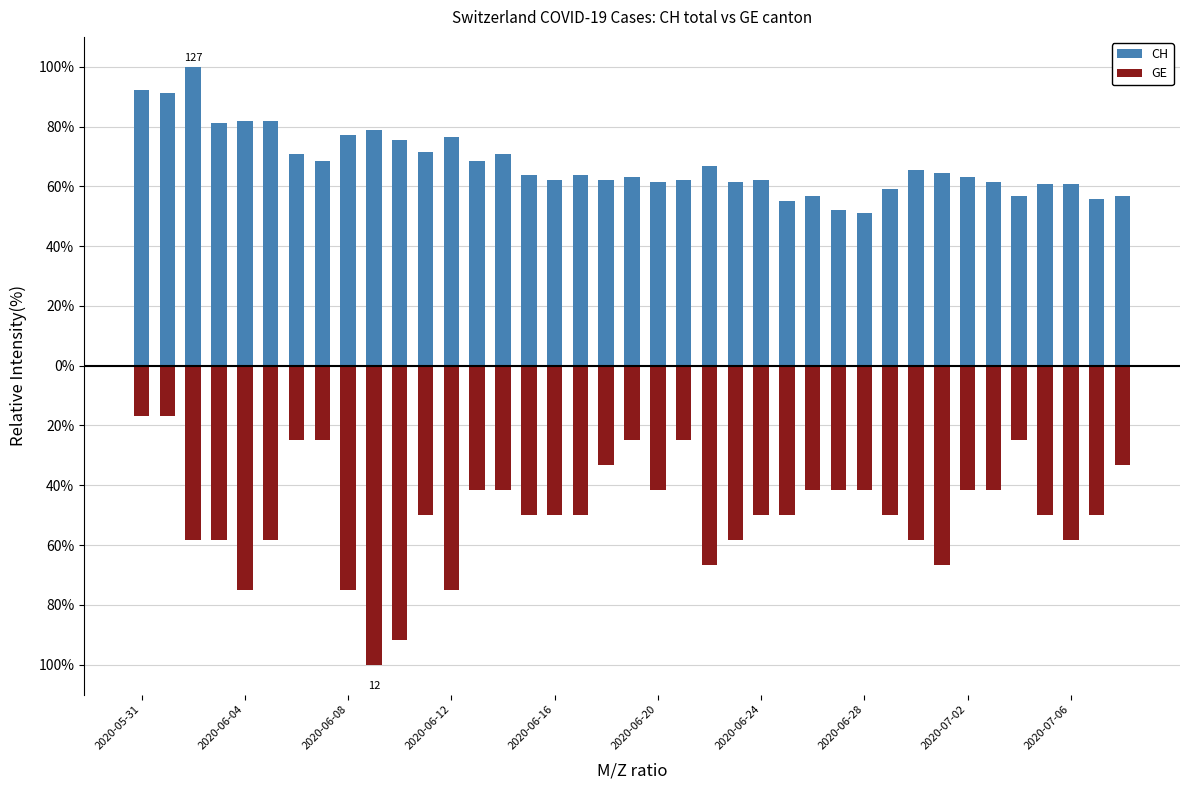

What is the highest value of the CH series?

100.0